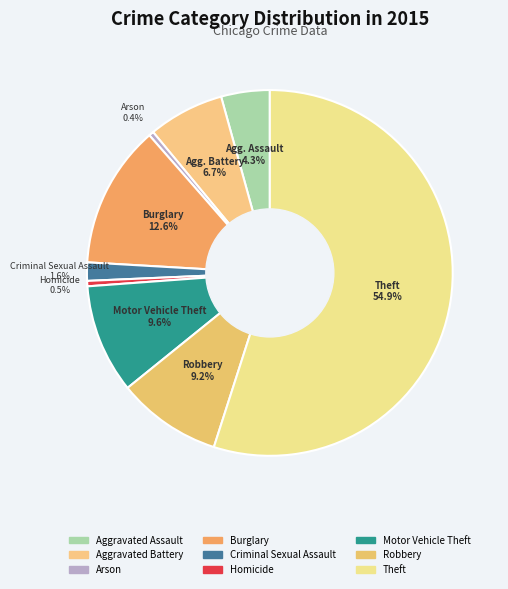

How many segments does this pie chart have?

9